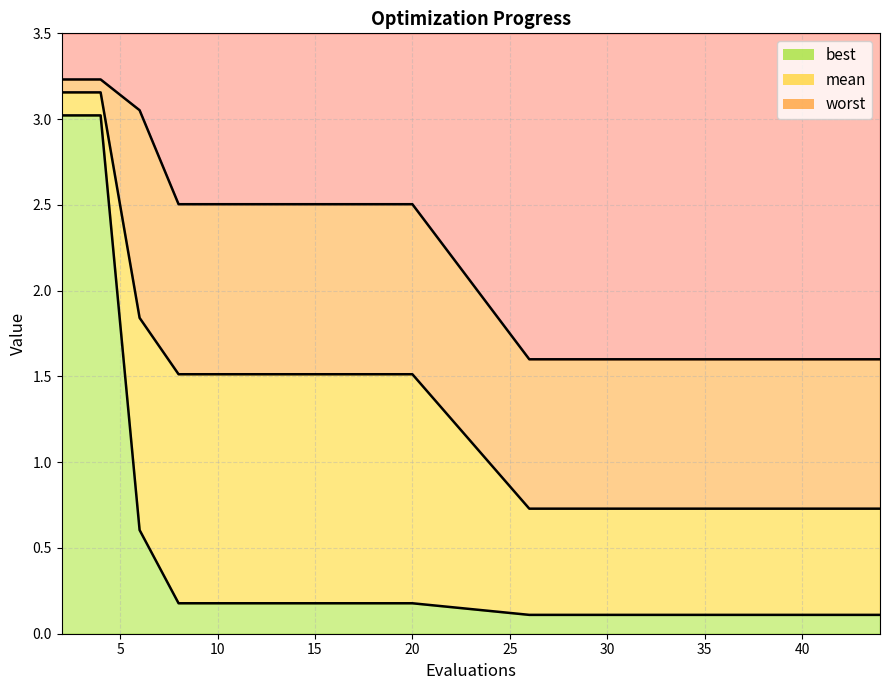

At how many categories does at least one series exceed 2?

10